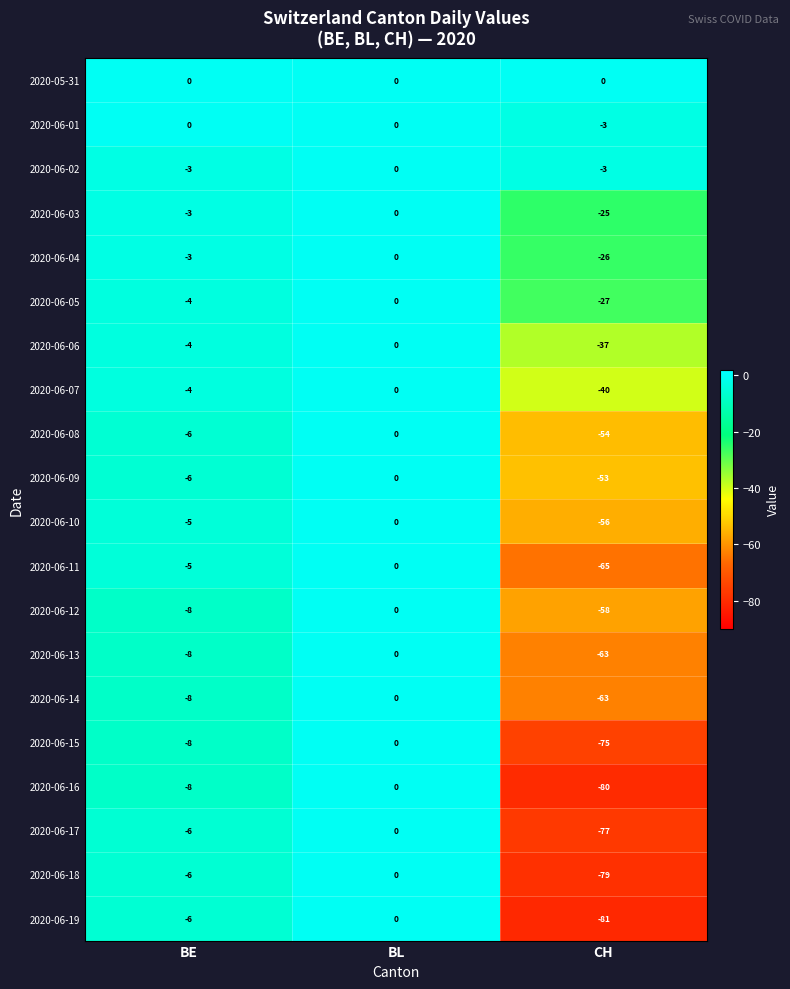

What is the minimum value shown in the chart?

-81